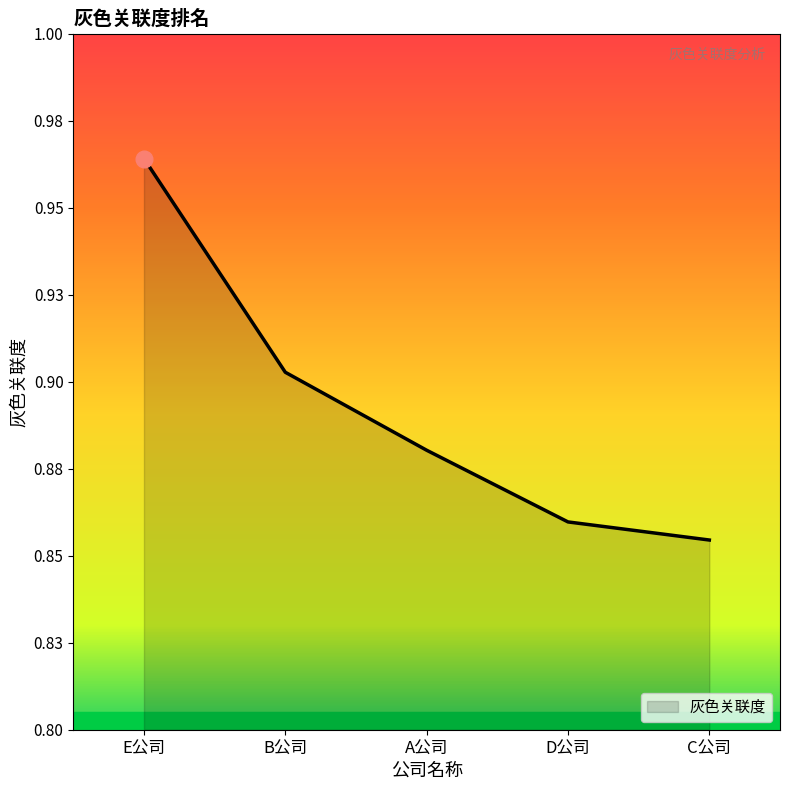

What is the label of the 5th point from the left?

C公司